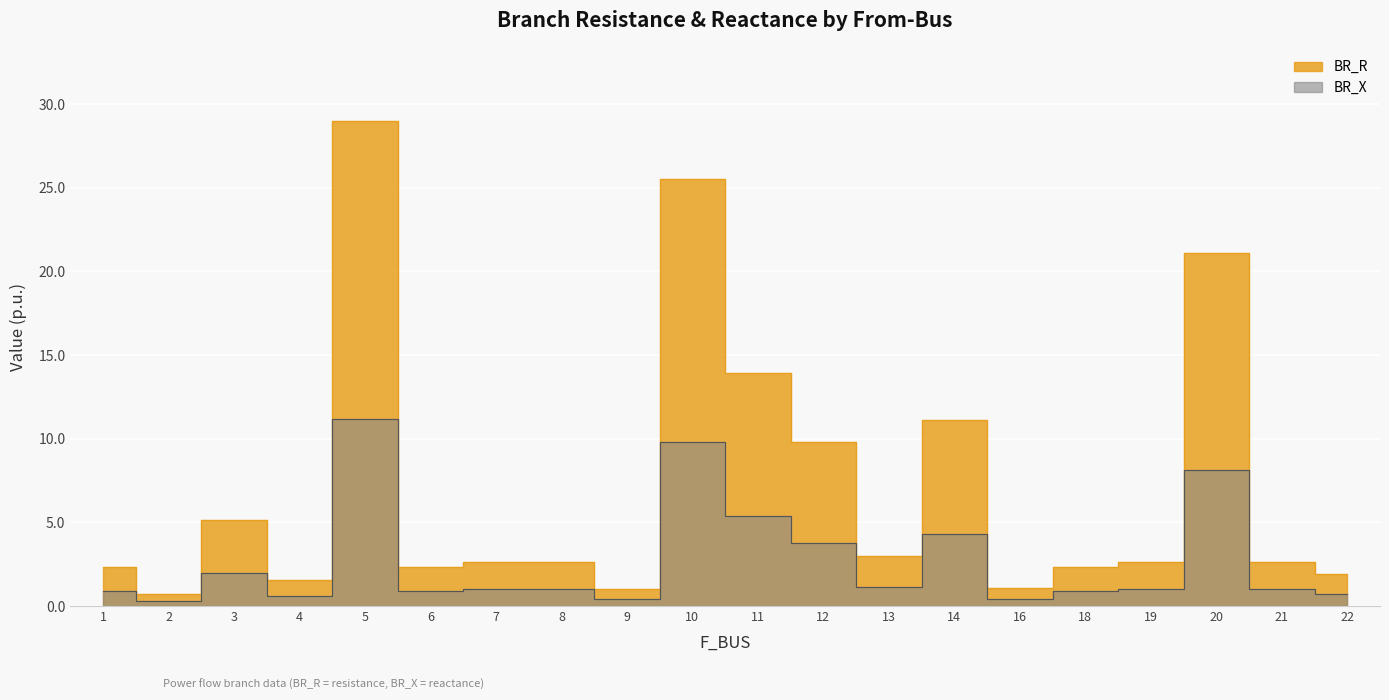

What is the total value across all series at 9?

1.4